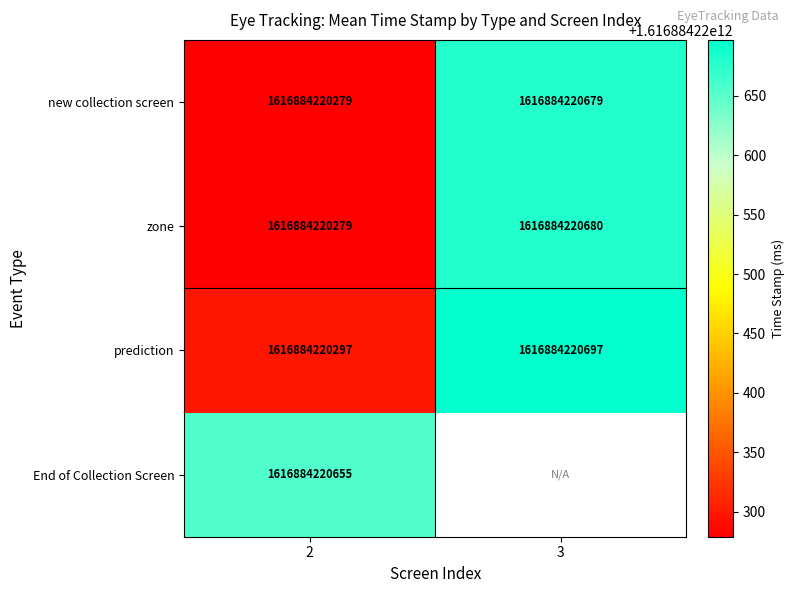

What is the approximate value of End of Collection Screen at 2, to the nearest 10?

1616884220660